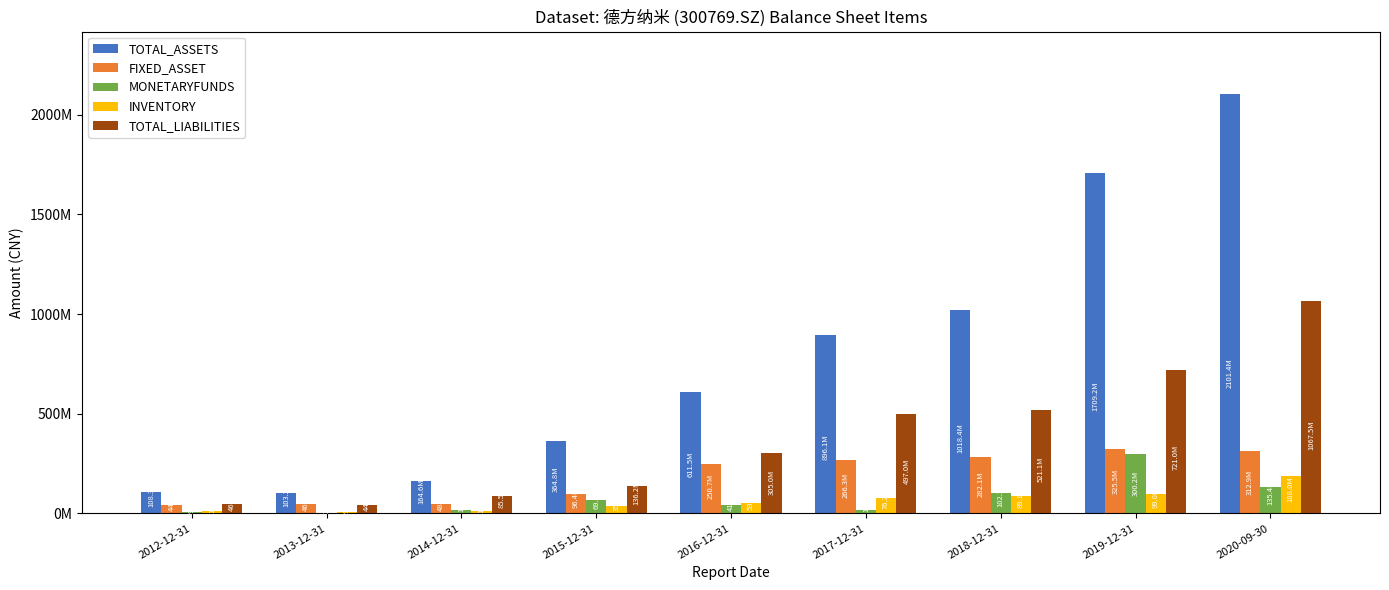

At which label does FIXED_ASSET first exceed 250661158?

2016-12-31